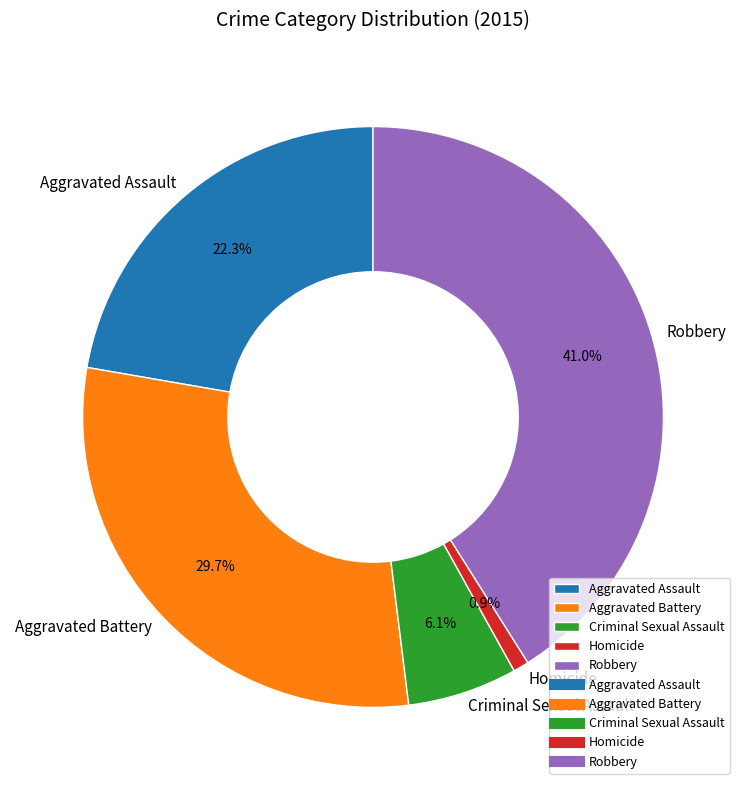

To the nearest percent, what portion does Robbery represent?

41%